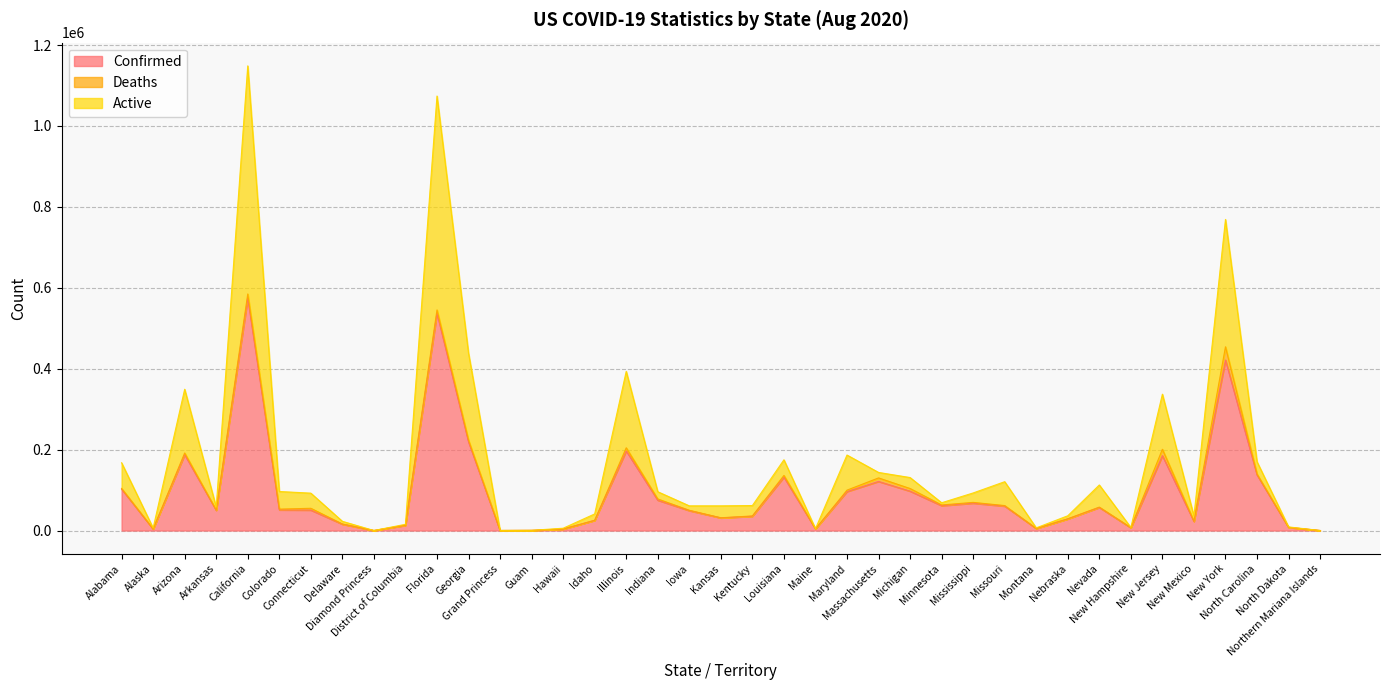

What is the highest value of the Confirmed series?

574231